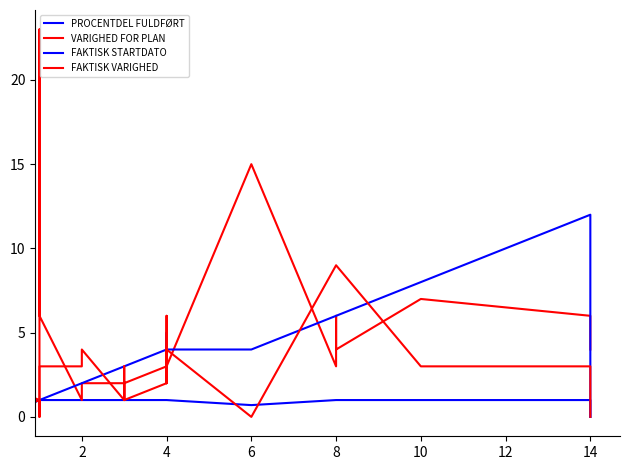

What is the difference between the maximum and minimum values in the VARIGHED FOR PLAN series?

23.0